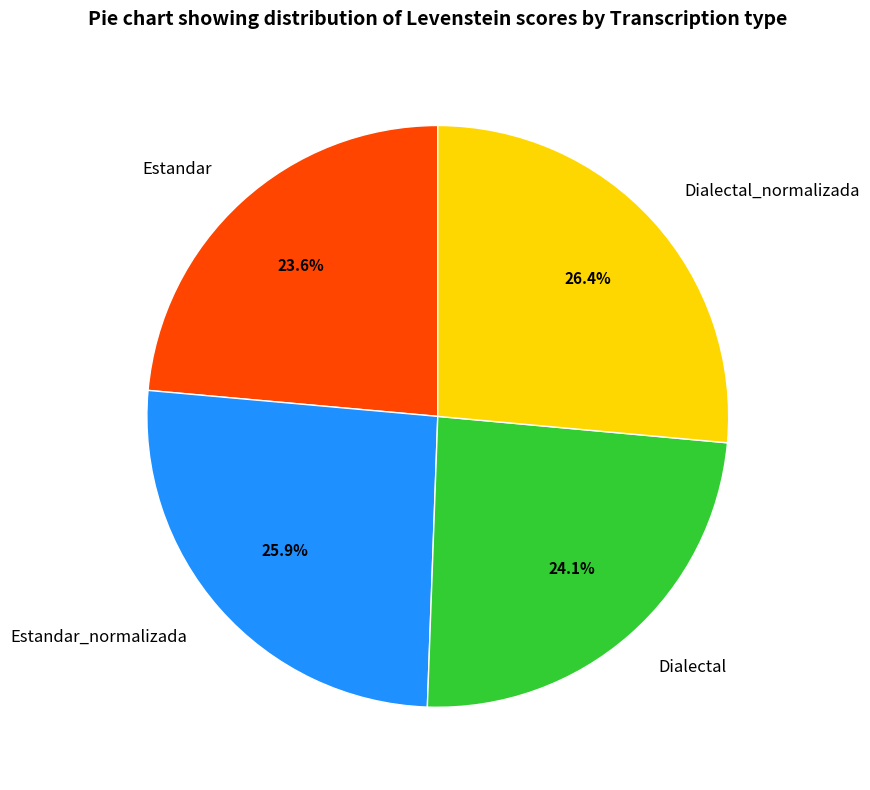

Is Dialectal the majority of the pie?

No